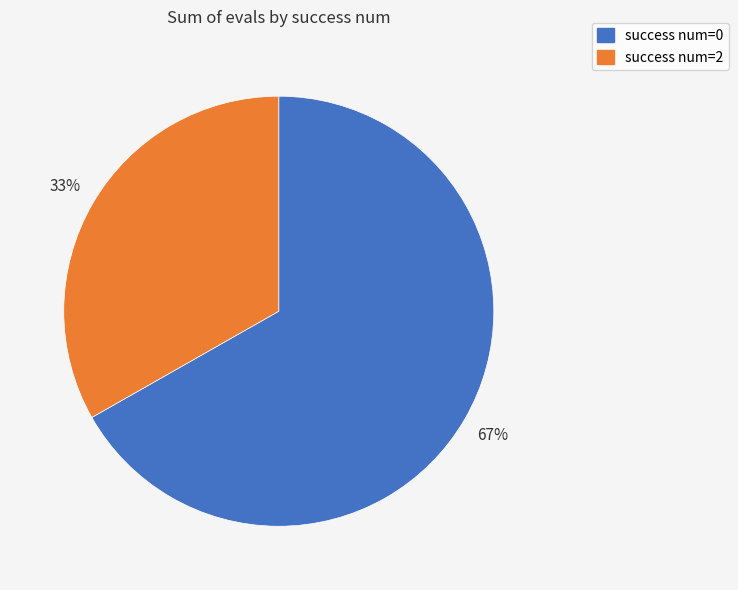

Count the number of slices in the pie.

2